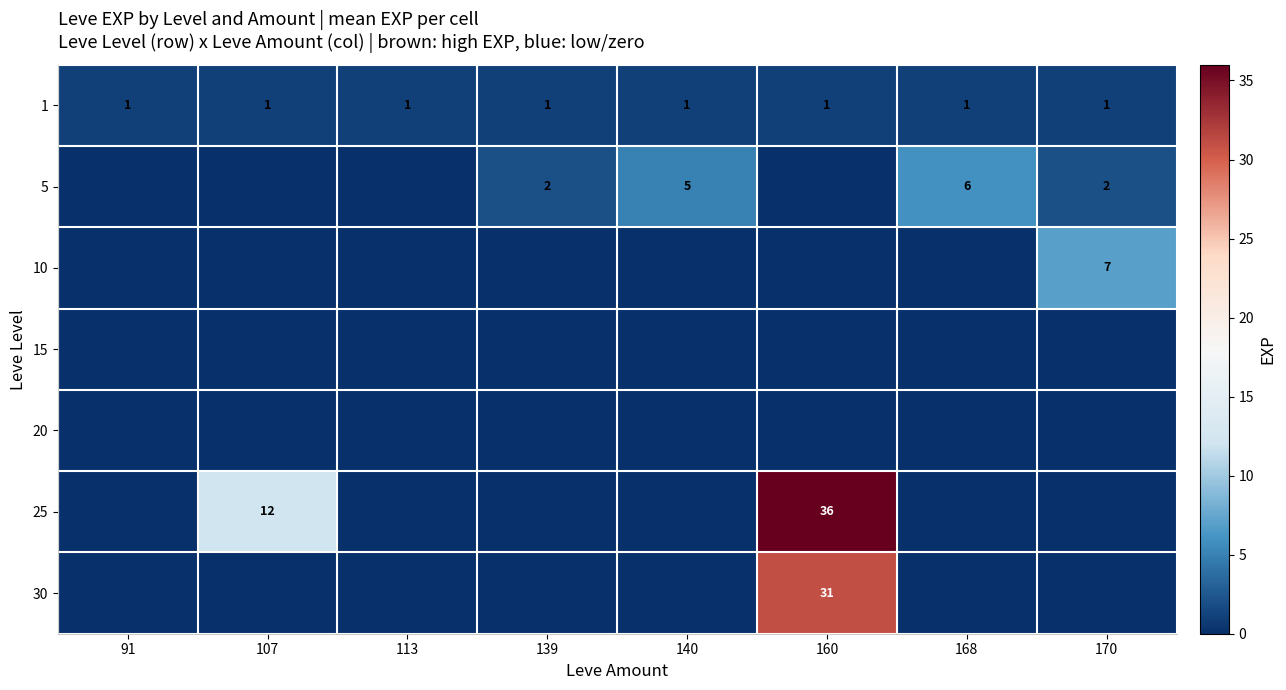

True or false: 5 has a value of 10 at 168.

False